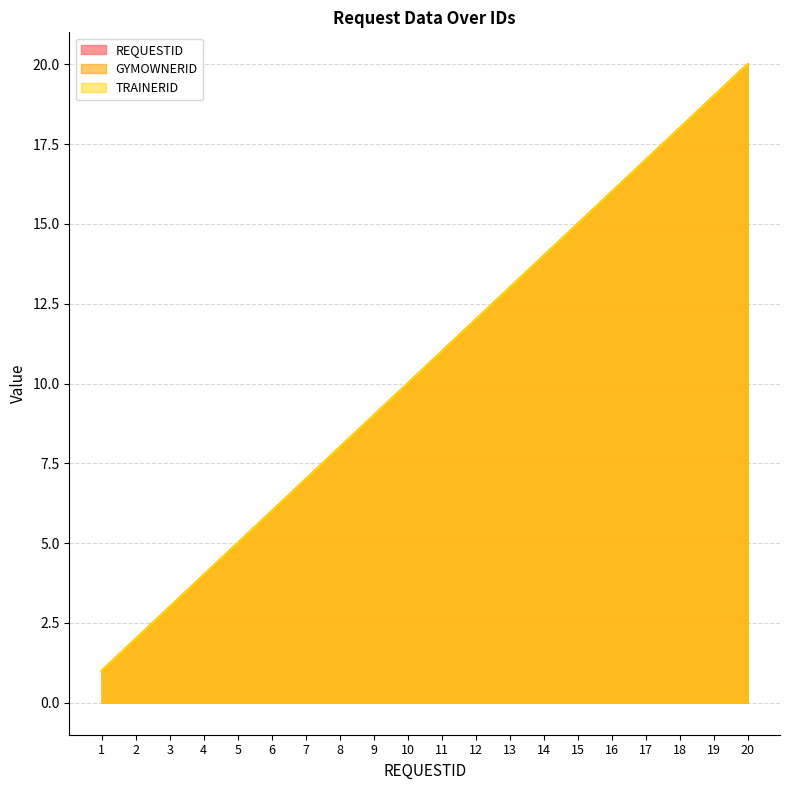

Reading left to right, transcribe all the data shown in this chart.

REQUESTID: 1=1	2=2	3=3	4=4	5=5	6=6	7=7	8=8	9=9	10=10	11=11	12=12	13=13	14=14	15=15	16=16	17=17	18=18	19=19	20=20
GYMOWNERID: 1=1	2=2	3=3	4=4	5=5	6=6	7=7	8=8	9=9	10=10	11=11	12=12	13=13	14=14	15=15	16=16	17=17	18=18	19=19	20=20
TRAINERID: 1=1	2=2	3=3	4=4	5=5	6=6	7=7	8=8	9=9	10=10	11=11	12=12	13=13	14=14	15=15	16=16	17=17	18=18	19=19	20=20